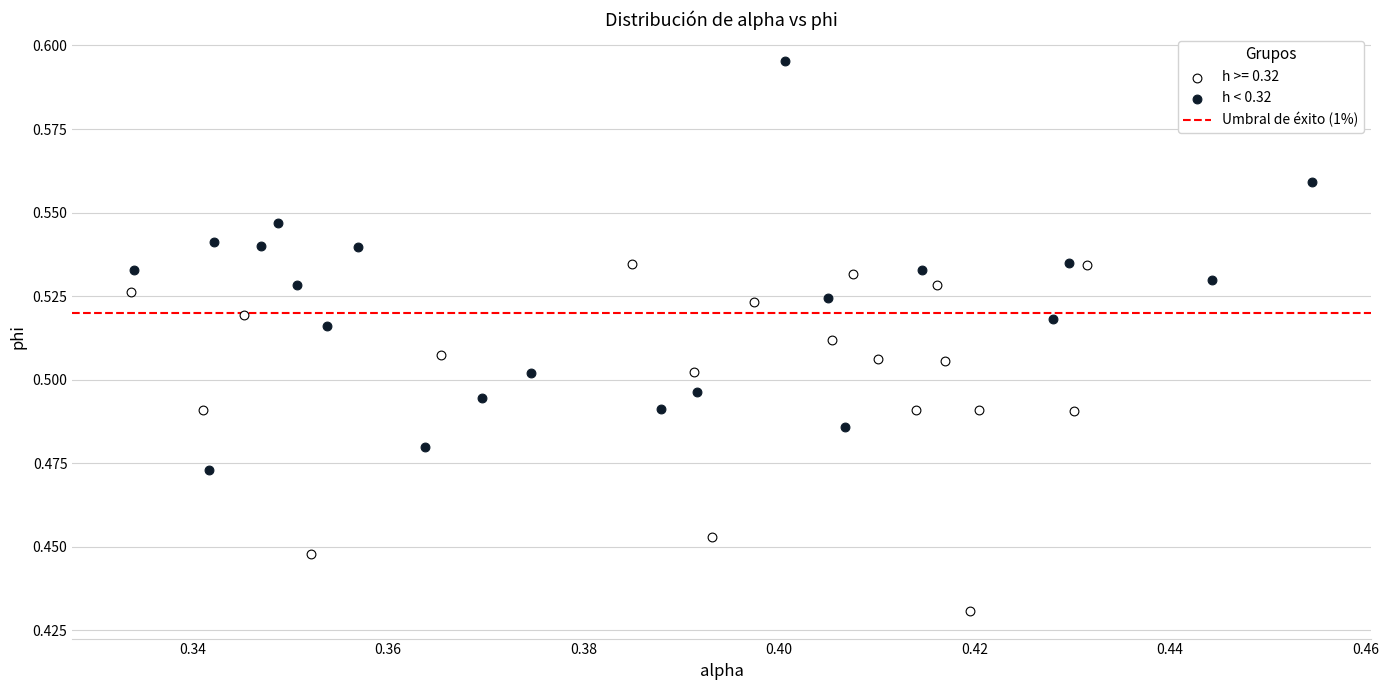

Which series contains the lowest Y value?

h >= 0.32